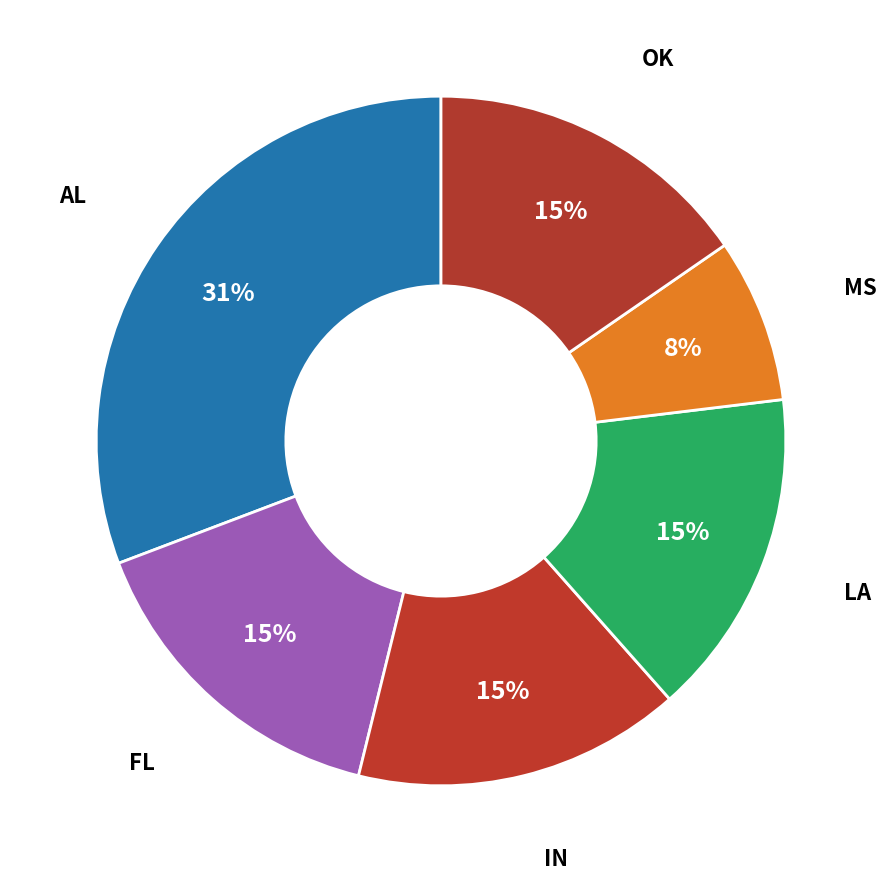

Approximately how many times larger is the value at FL compared to LA?

1.0